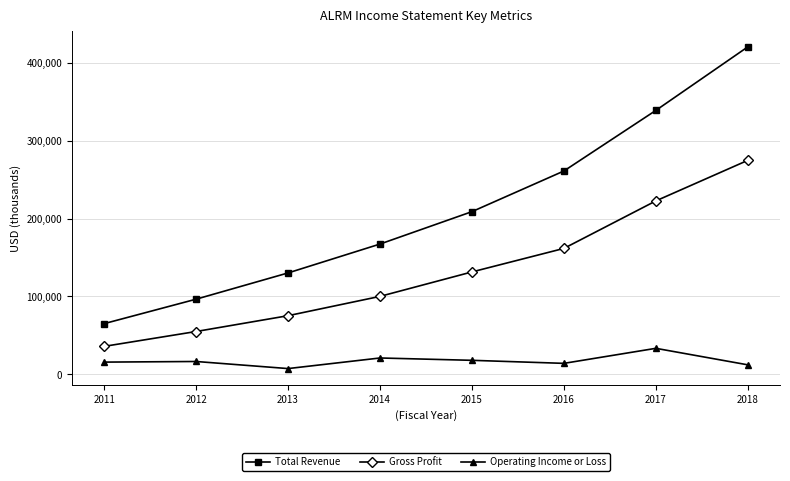

What is the smallest value displayed?

7400